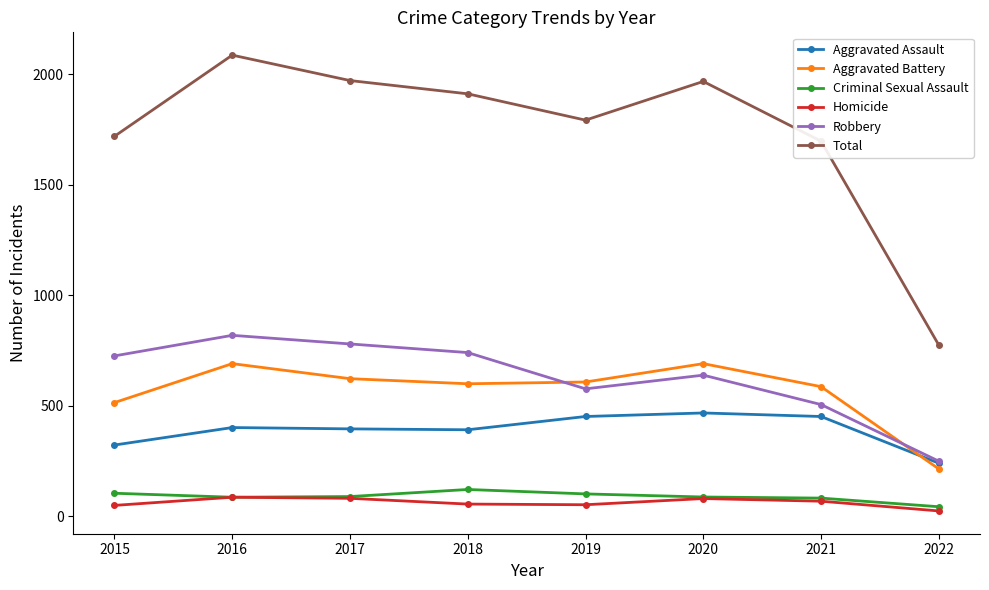

How many values in the Homicide series are below 69?

4